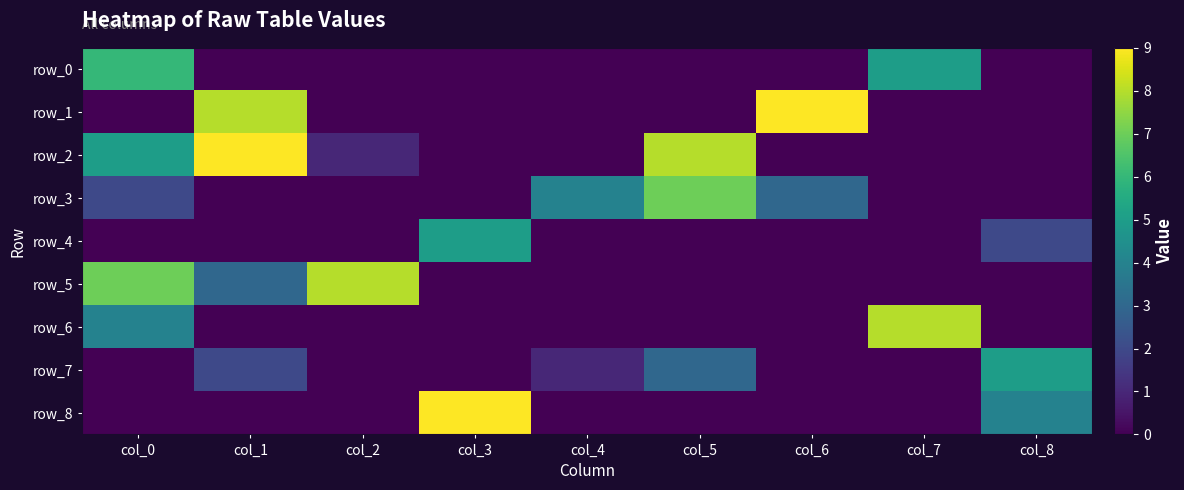

Which series has the widest spread of values?

row_1